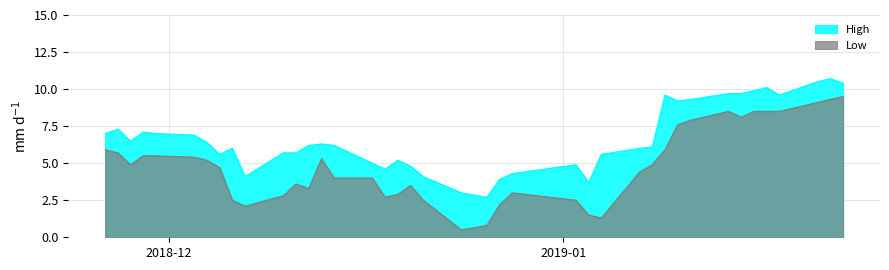

Rank the series by their average value, from highest to lowest.

High, Low